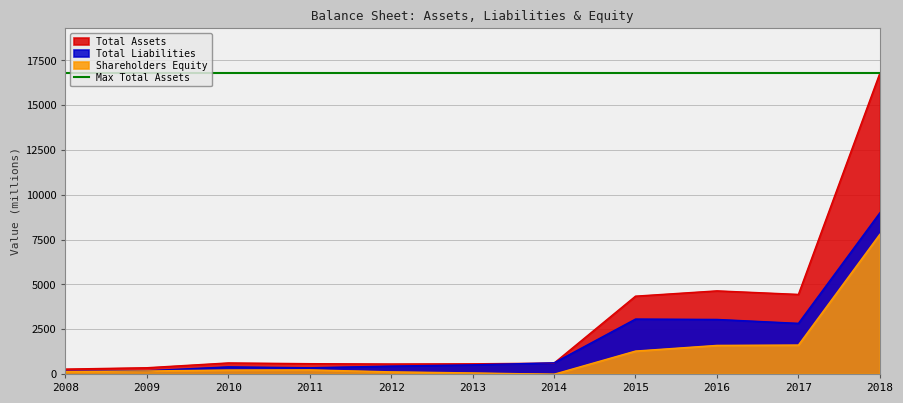

What is the lowest value of the Shareholders Equity series?

-16